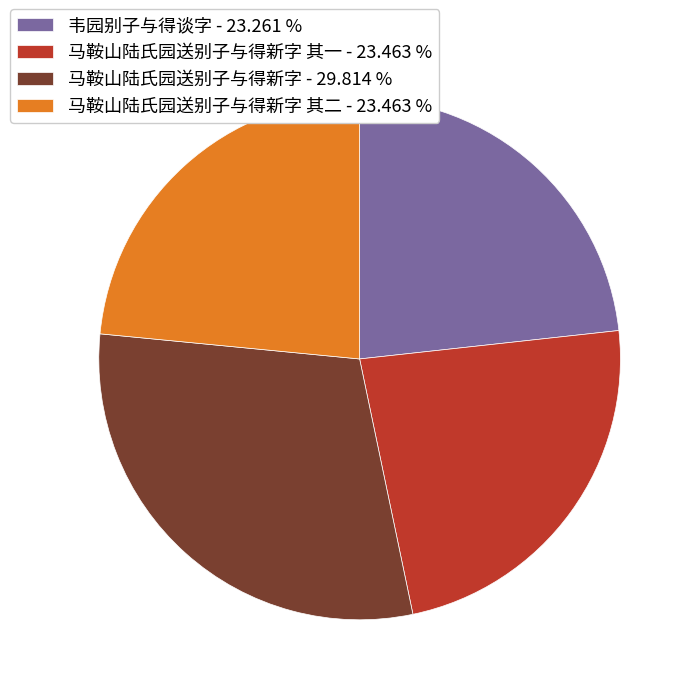

Is the sum of 马鞍山陆氏园送别子与得新字 其一 - 23.463 % and 马鞍山陆氏园送别子与得新字 - 29.814 % greater than half?

Yes